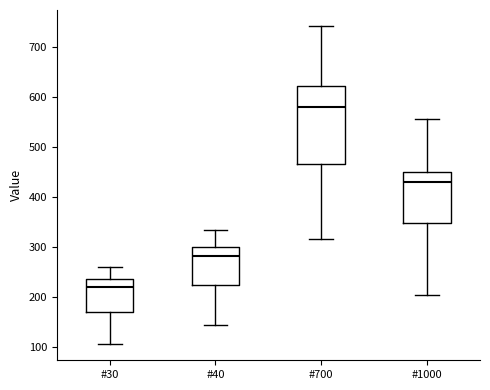

Where is the lower edge of the box for #40 on the y-axis? The values are not printed on the chart, so give them approximately, as read against the axis.

220